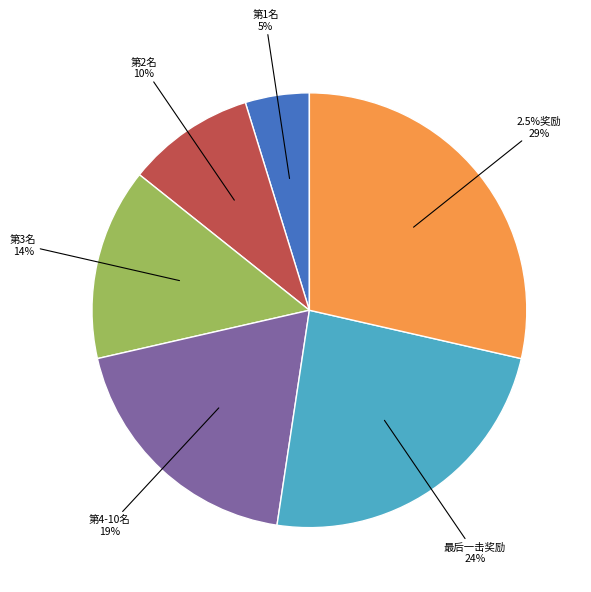

How many slices are in this pie chart?

6